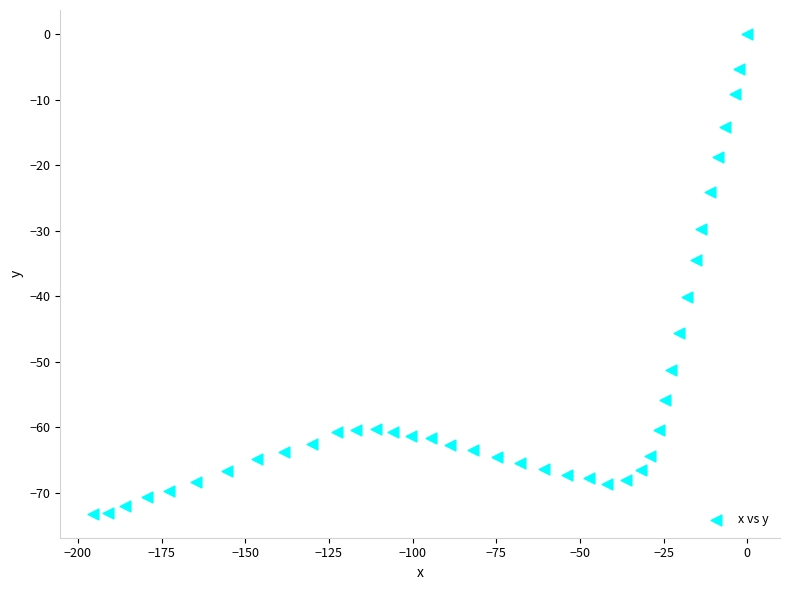

What is the range of Y values (max minus min)?

73.2